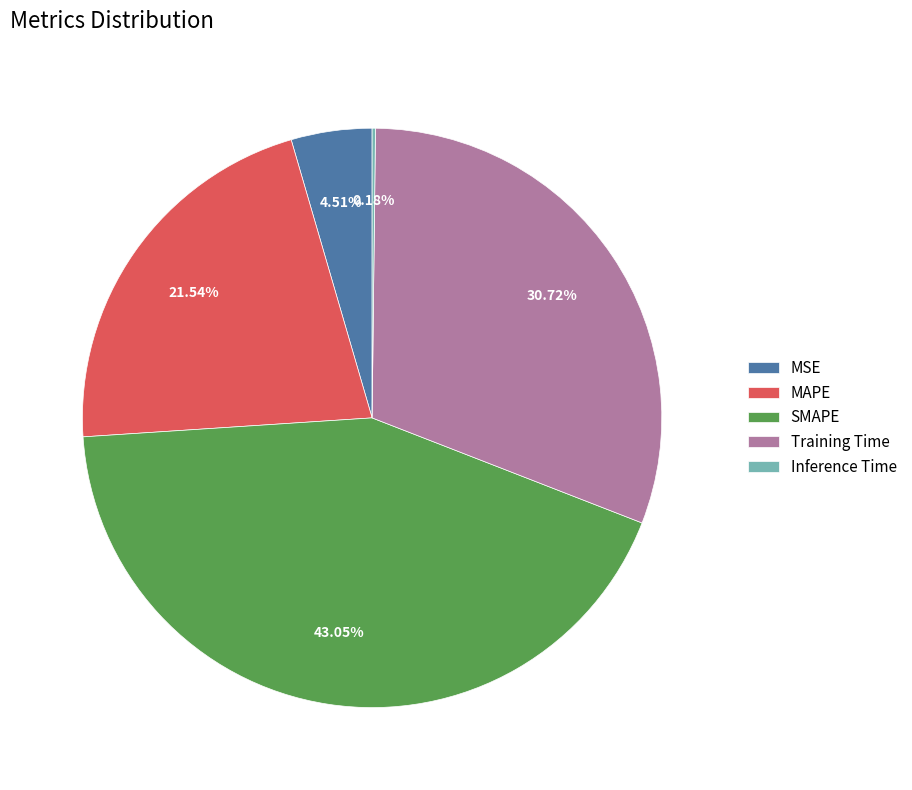

Between MAPE and Training Time, which is larger?

Training Time